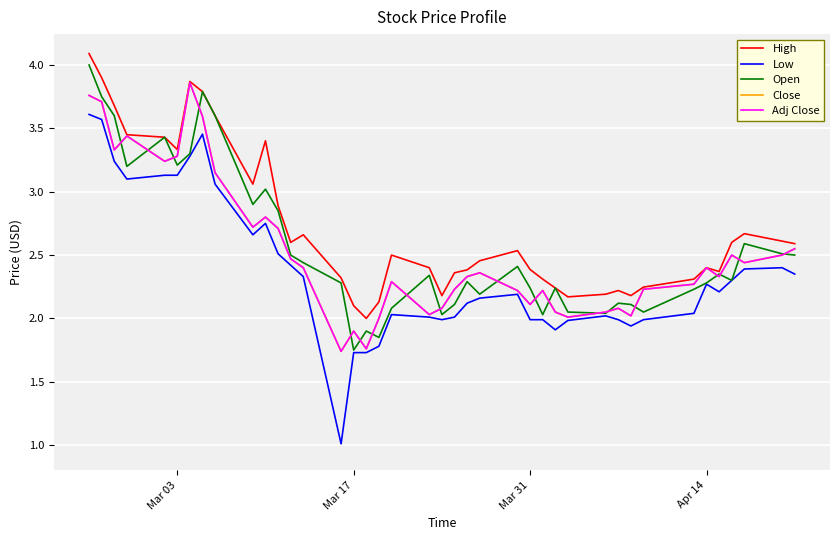

What is the value of the Low point at the 36th from the left?

2.2